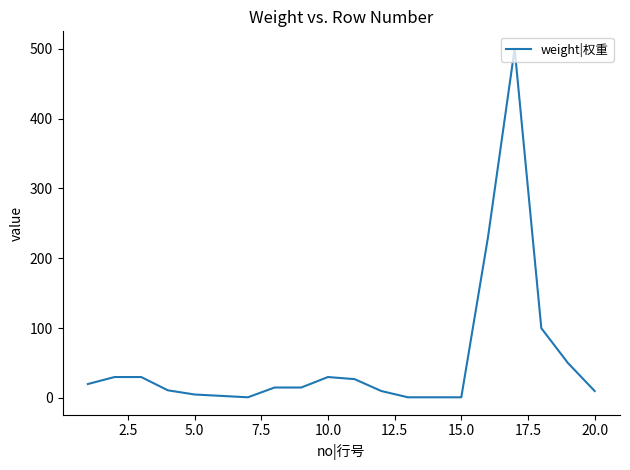

What is the greatest value displayed?

500